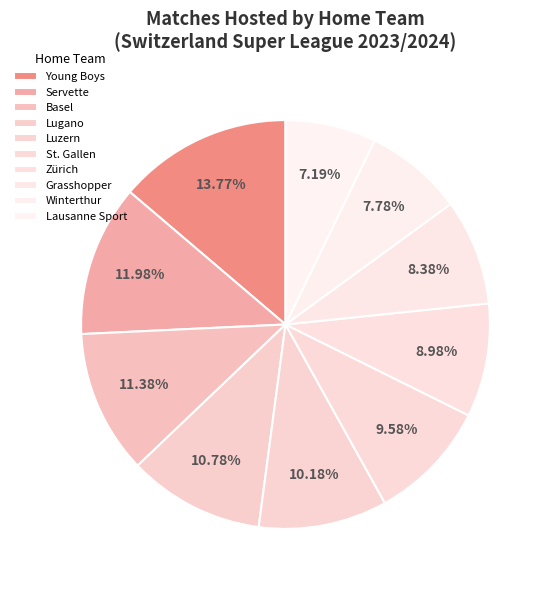

Does Basel account for over 50% of the chart?

No